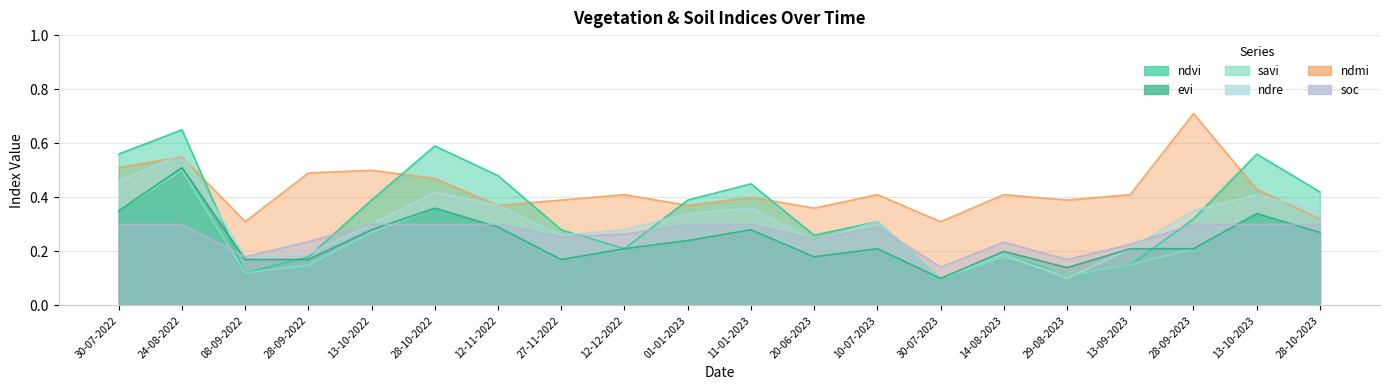

What is the label of the 3rd point from the left?

08-09-2022